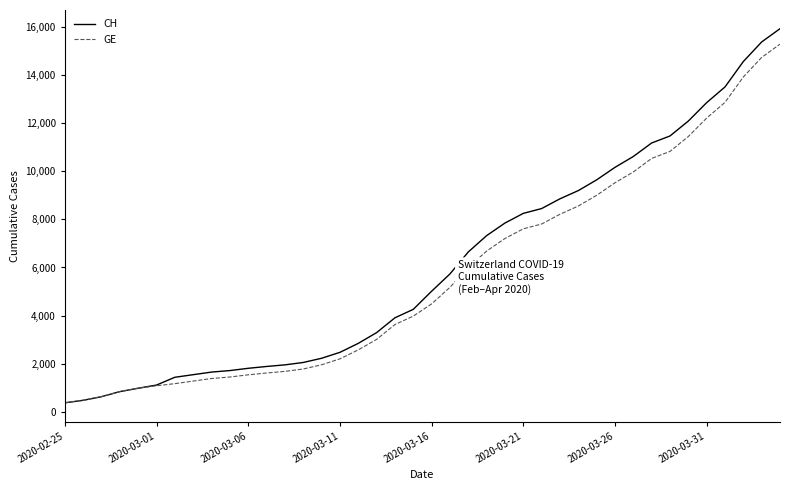

Does the chart have visible grid lines?

No